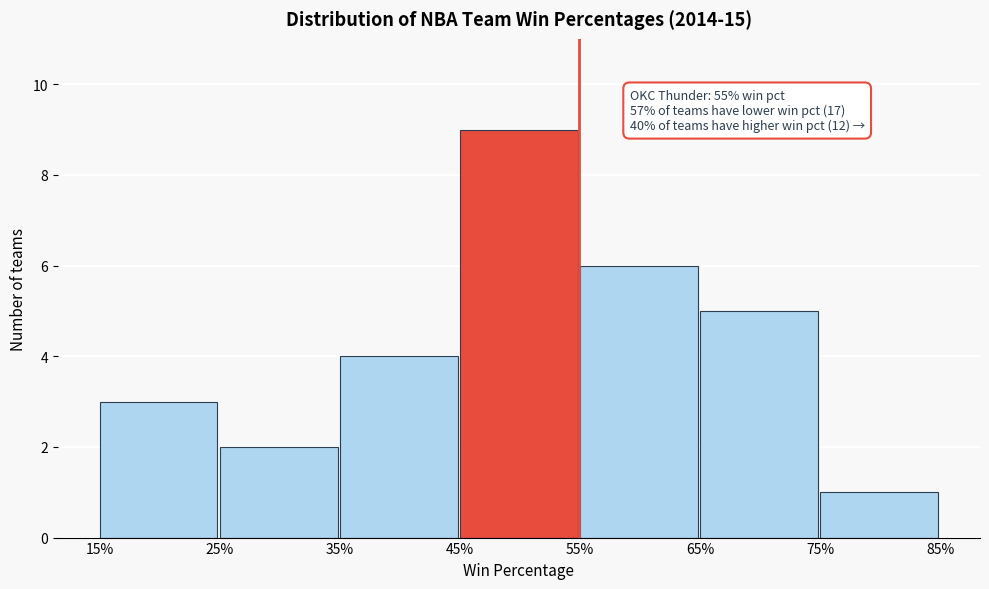

Reading right to left, list all the values displayed in this chart.

1	5	6	9	4	2	3